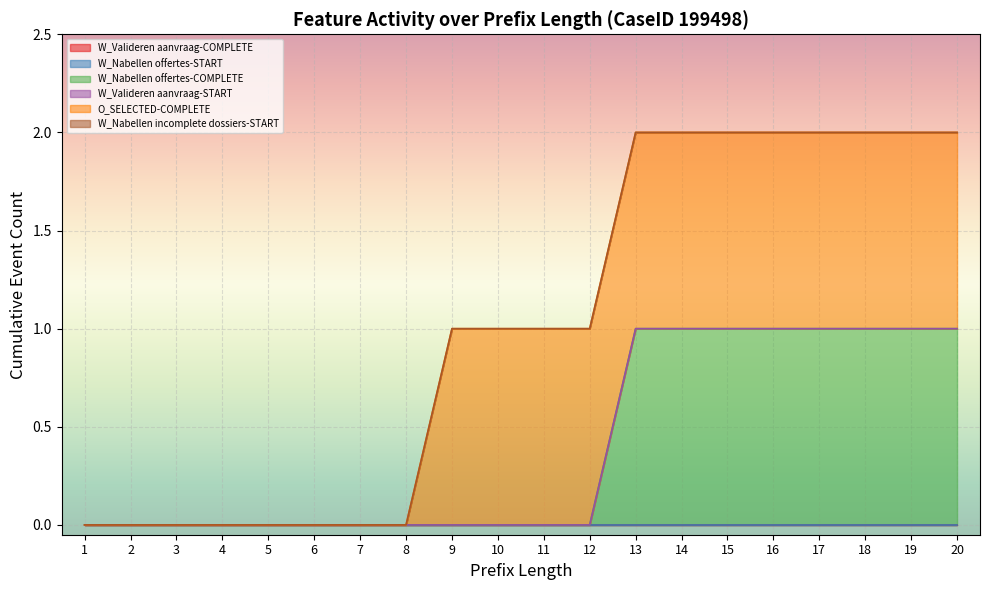

Is it true that W_Nabellen offertes-COMPLETE equals 1 at 9?

False